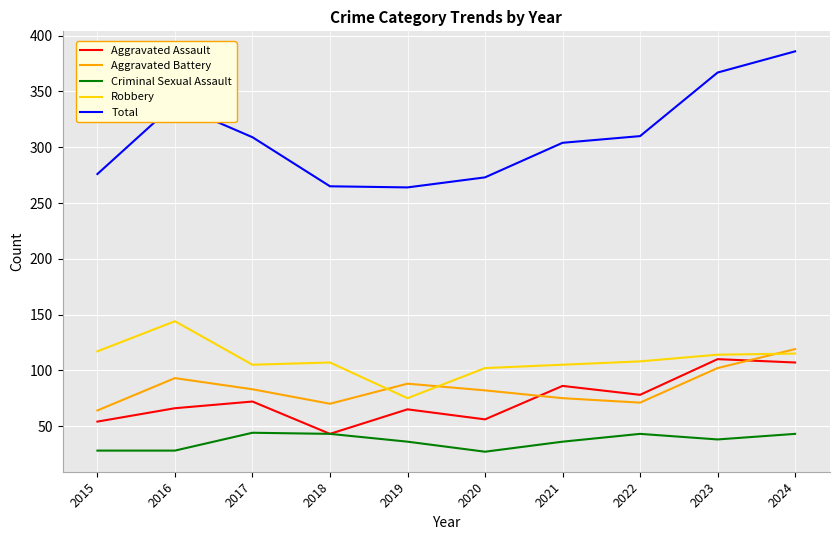

What is the smallest value displayed?

27